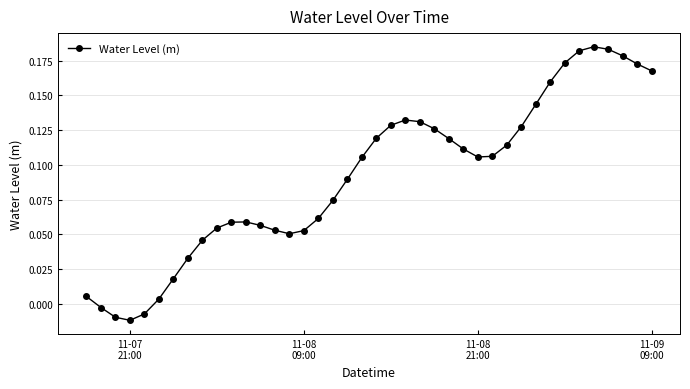

Count the number of values greater than 0.

36